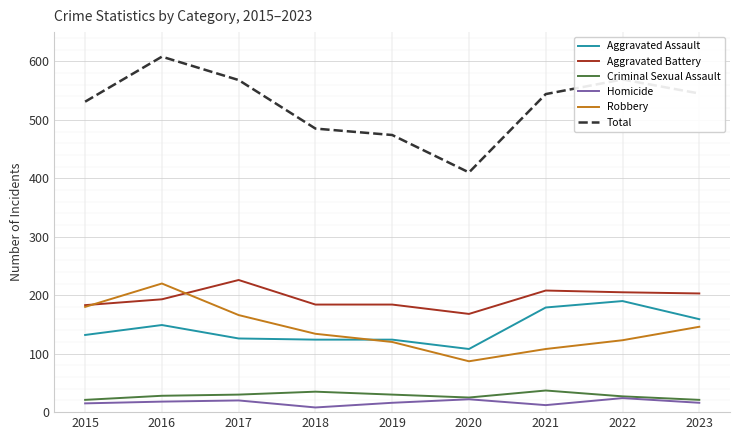

How many series are shown in this chart?

6